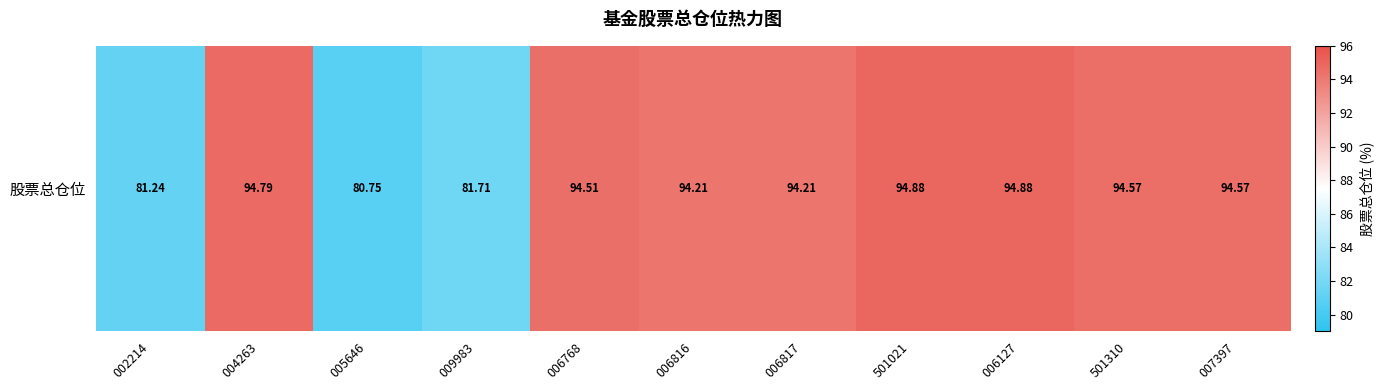

At which label is the value closest to 87?

009983